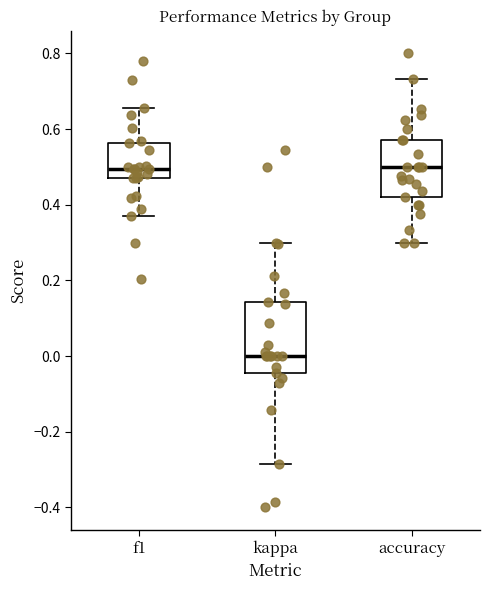

Which box has the lowest median line?

kappa